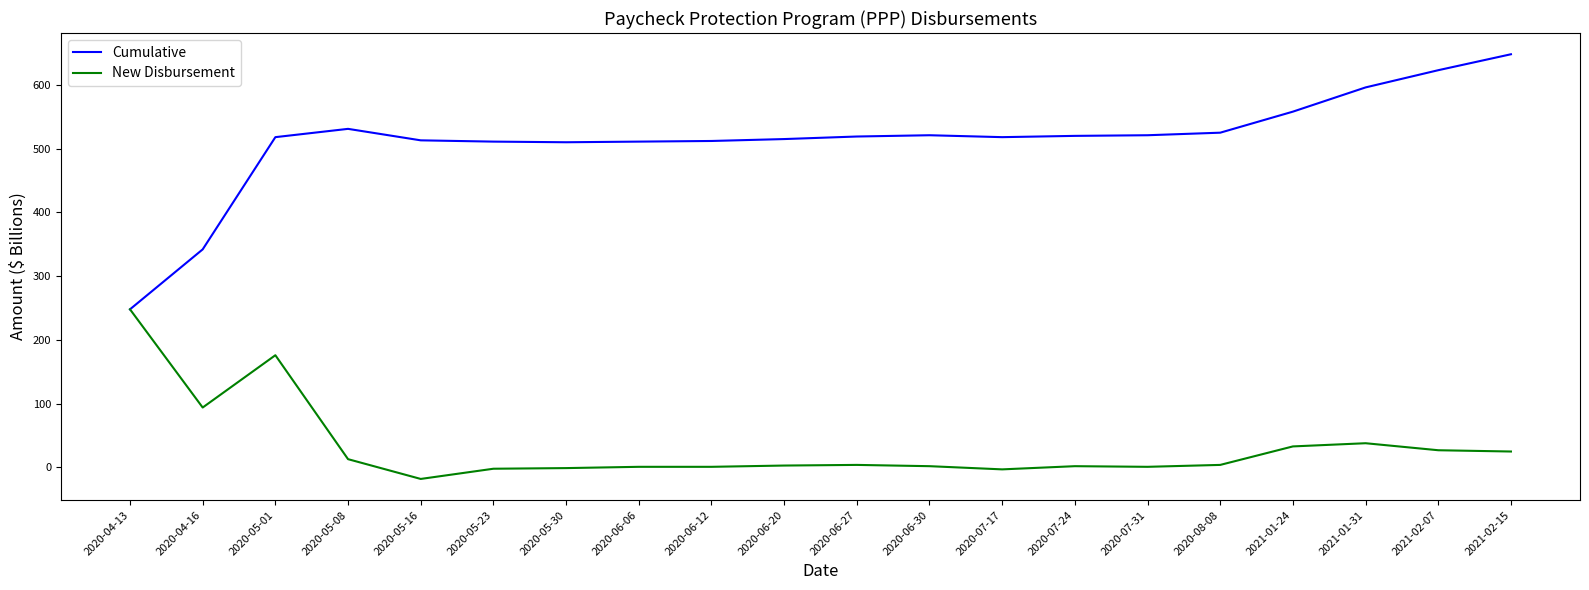

What are all the series names shown in the legend?

Cumulative, New Disbursement